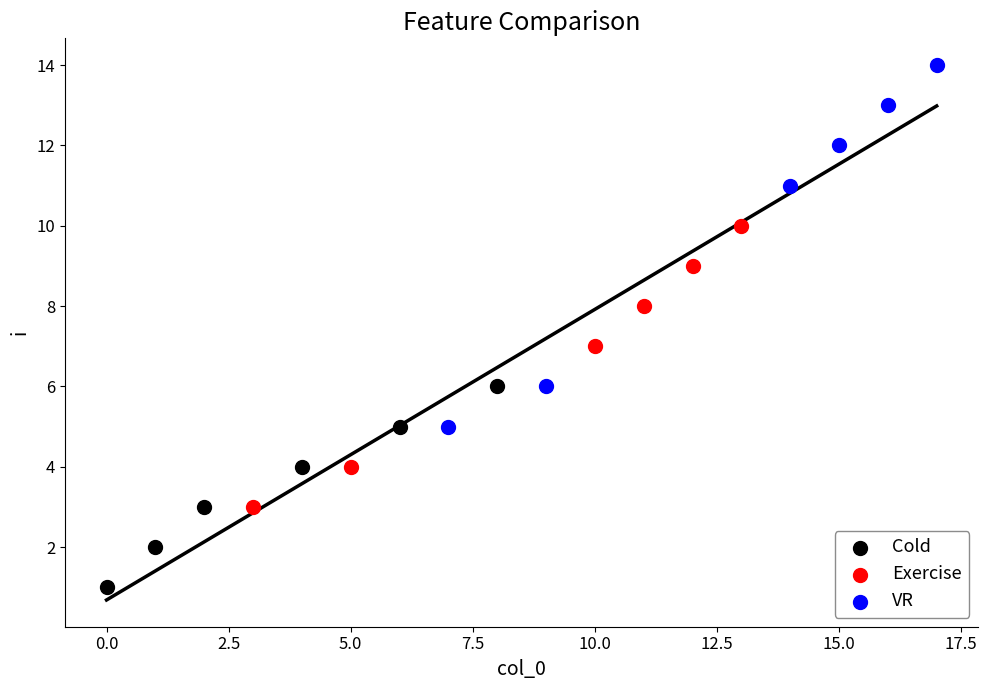

Which series contains the highest Y value?

VR